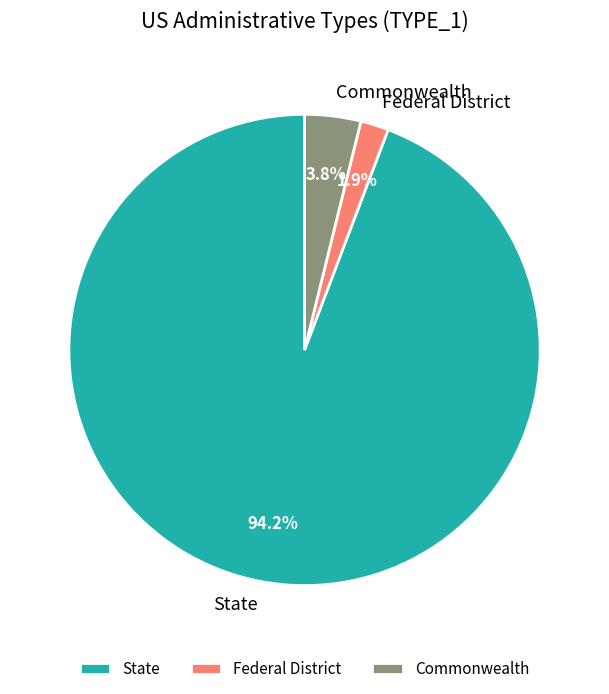

What is the largest slice in the pie chart?

State